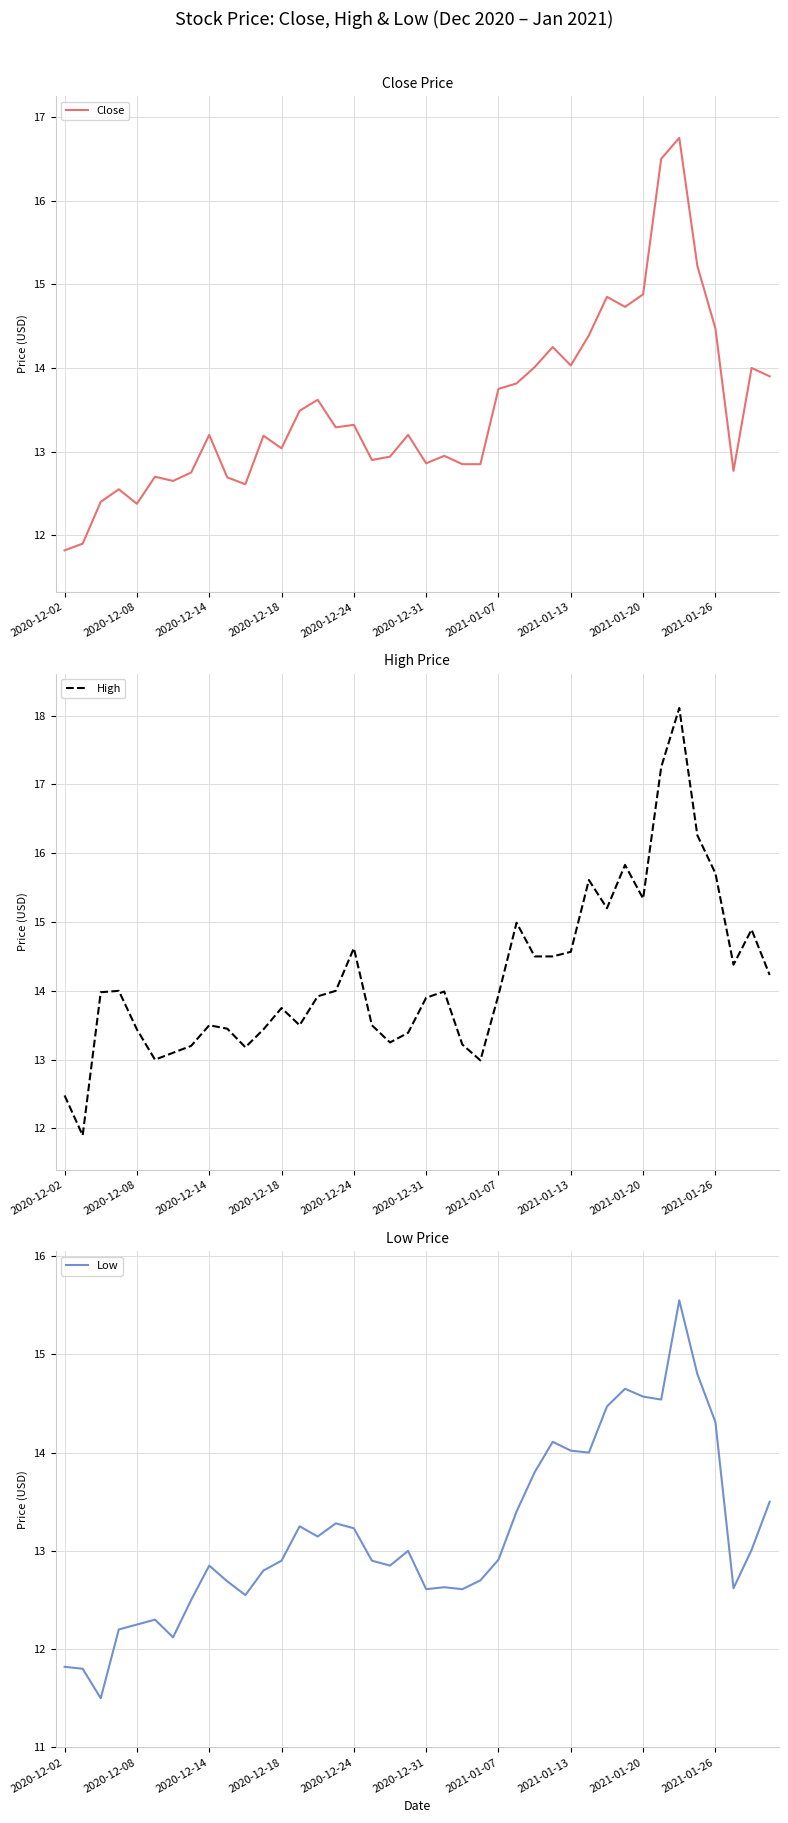

The Close series shows 8.1 at 2020-12-14. True or false?

False